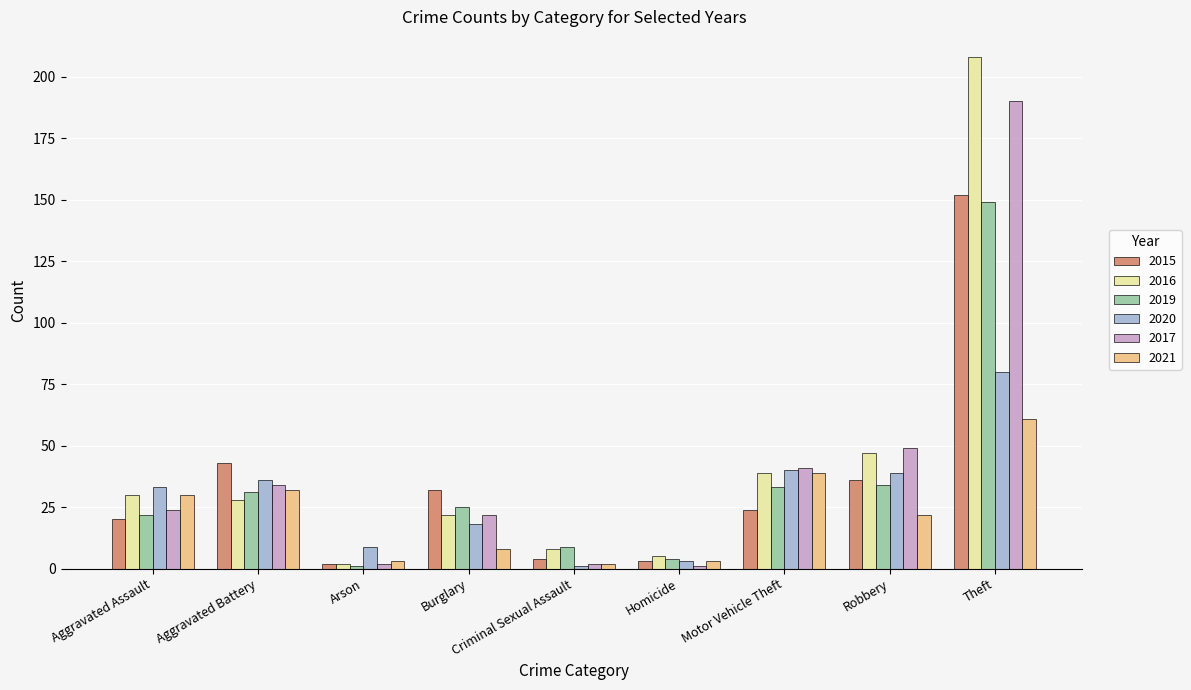

How many data points does each series have?

9